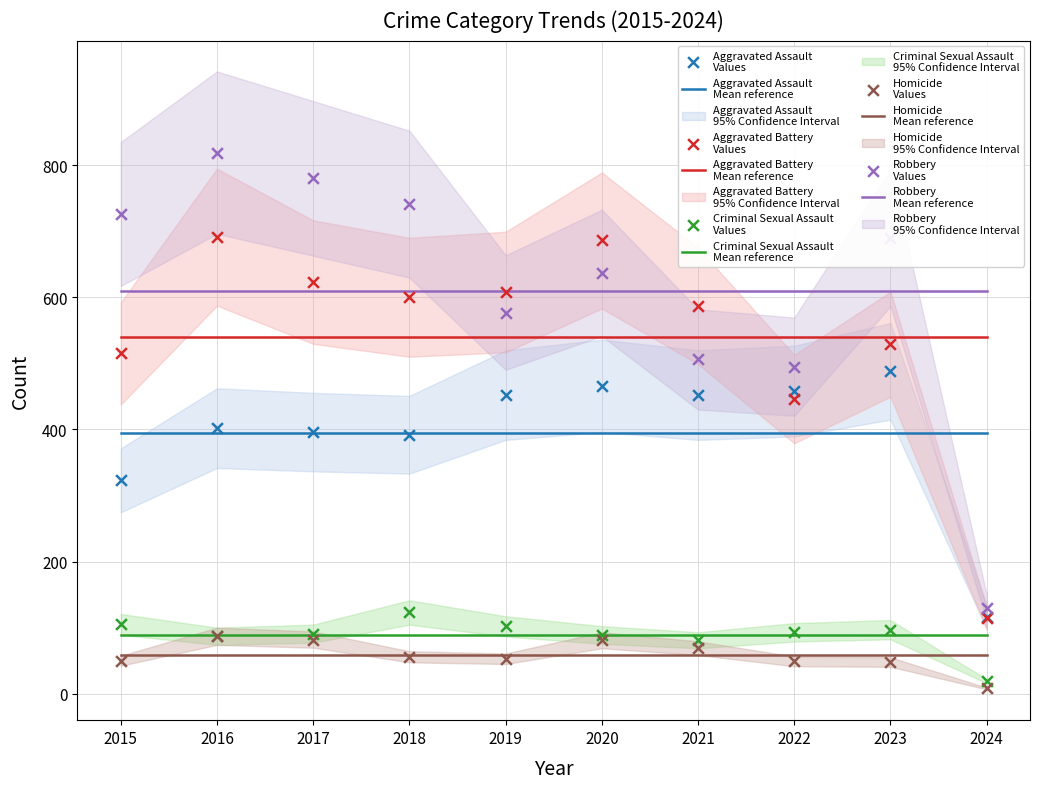

Which series contains the highest Y value?

Robbery